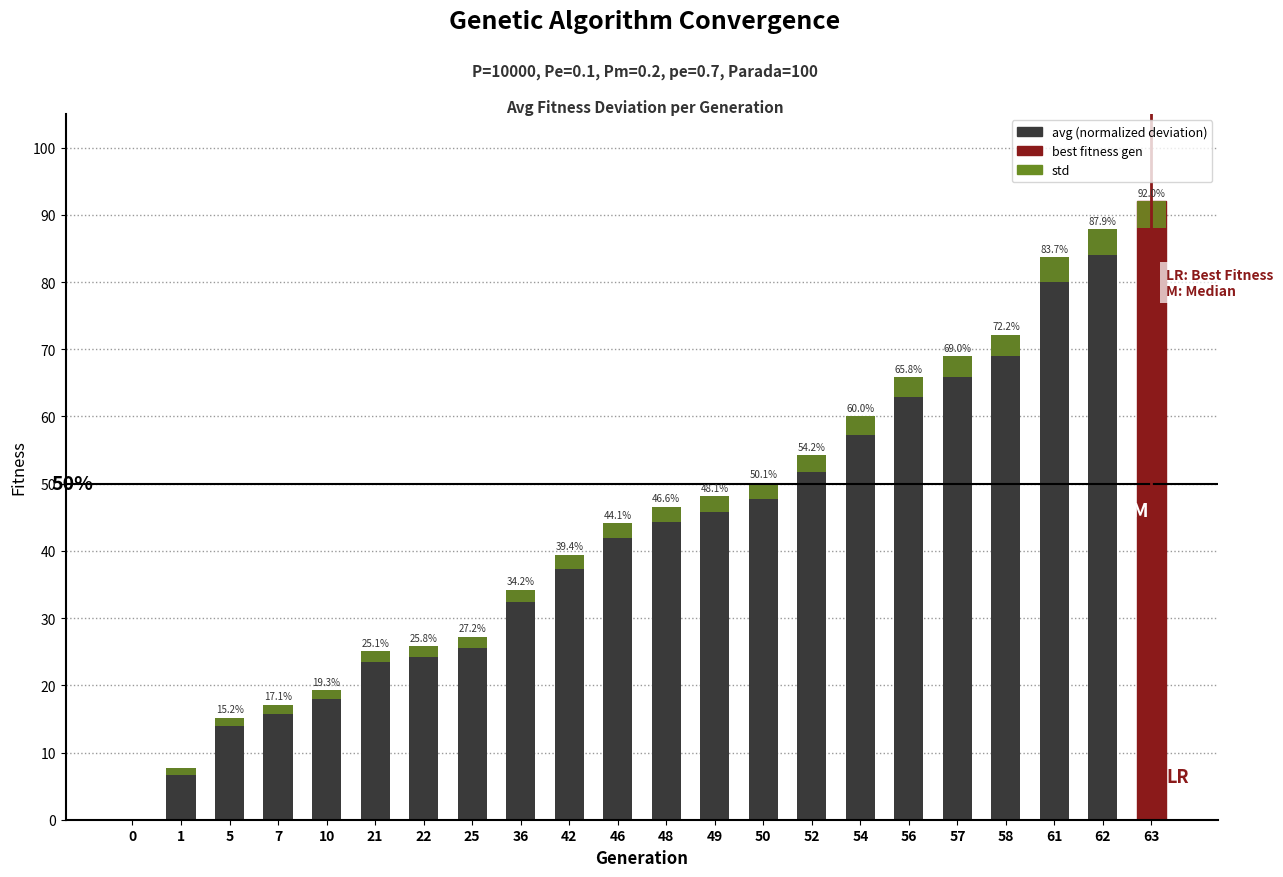

At how many categories does at least one series exceed 34?

14